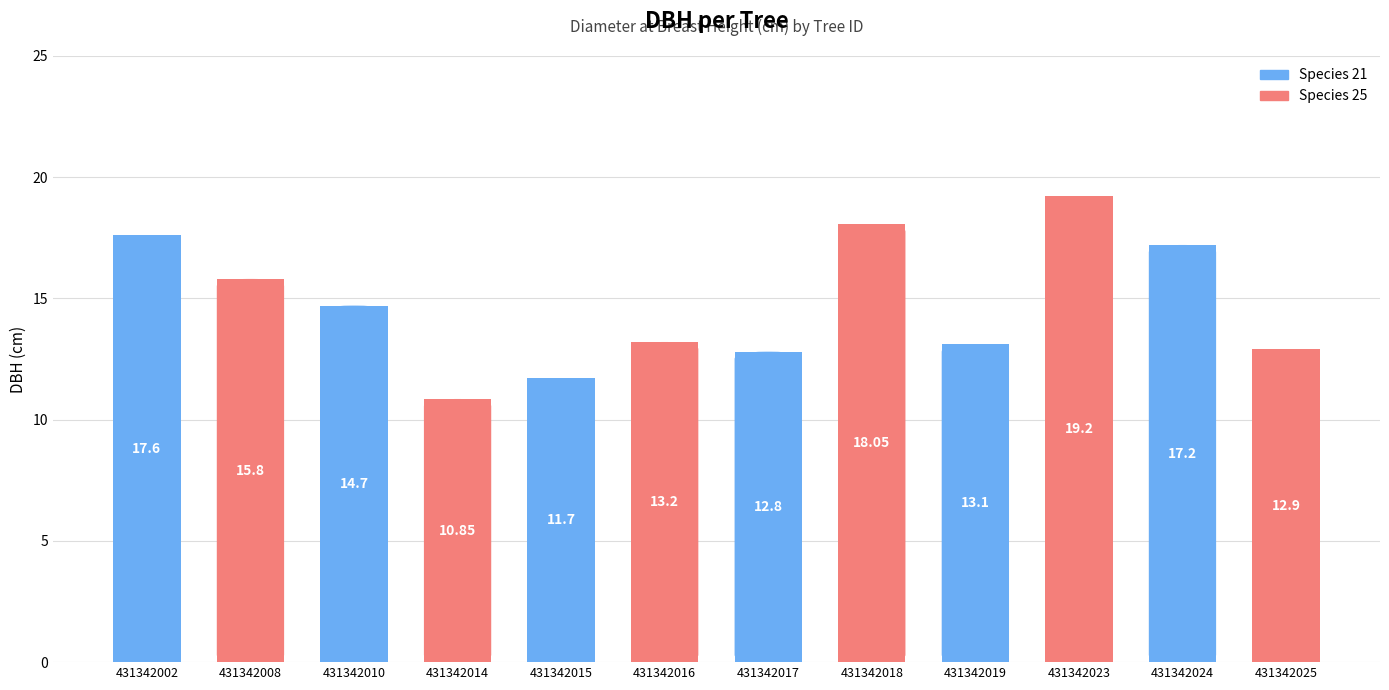

What is the difference between the second highest and minimum values?

7.2